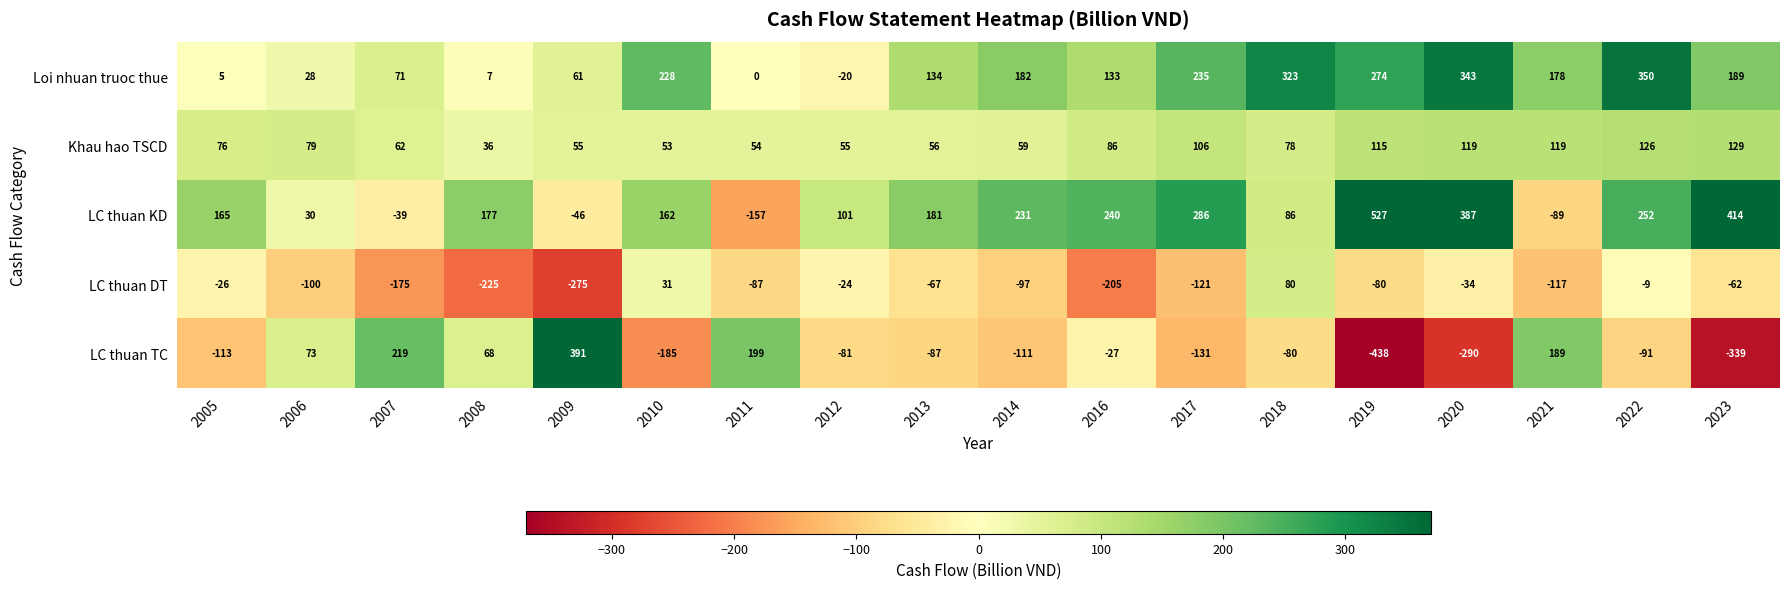

Which series has the largest range (max minus min)?

LC thuan TC